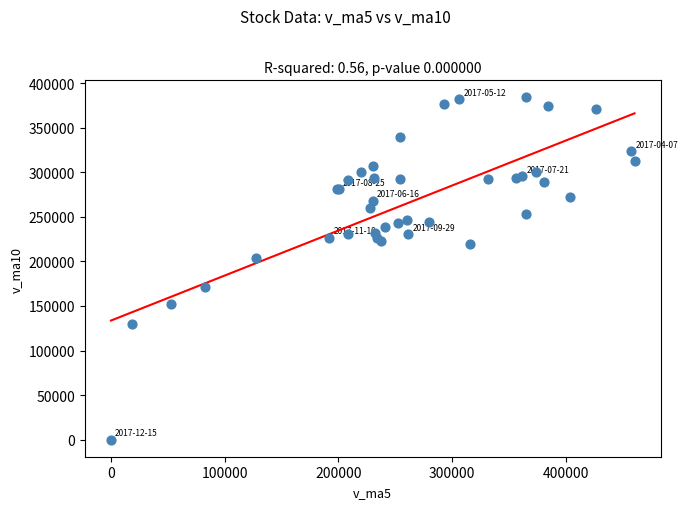

What Y value in the scatter plot is closest to 192049?

203797.3